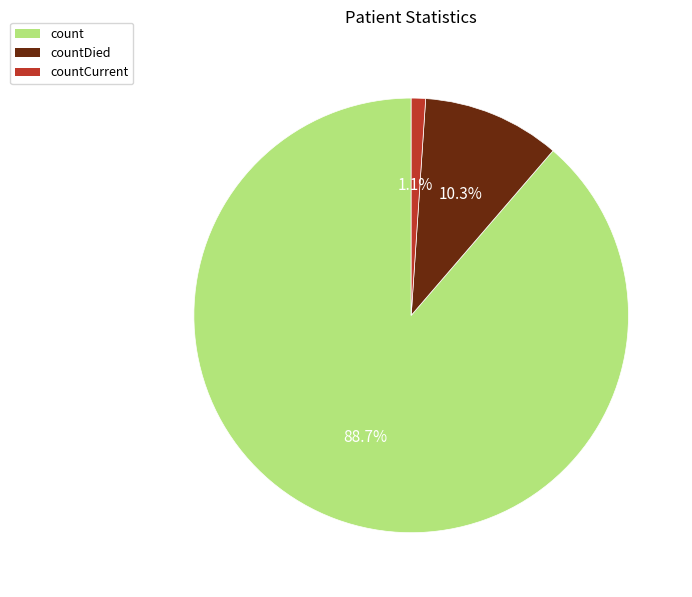

Does any single category account for the majority?

Yes